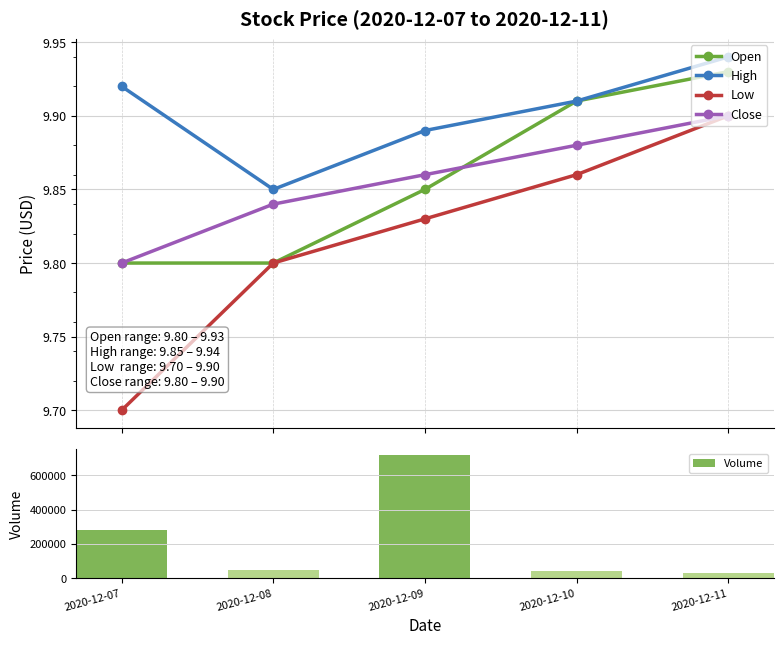

What is the value of the Open bar at the 4th from the left?

9.9